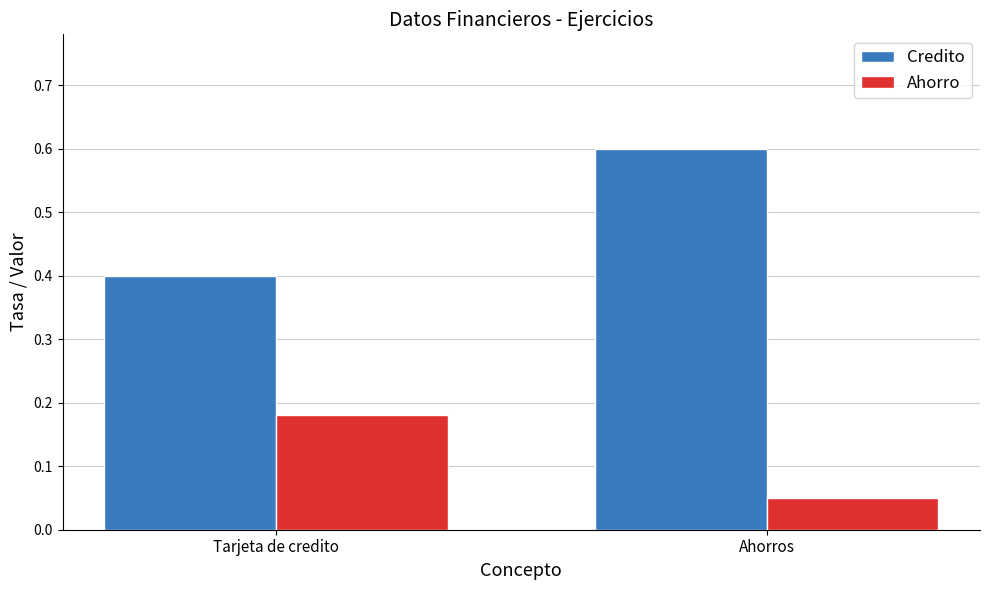

At which label is Credito closest to 0?

Tarjeta de credito